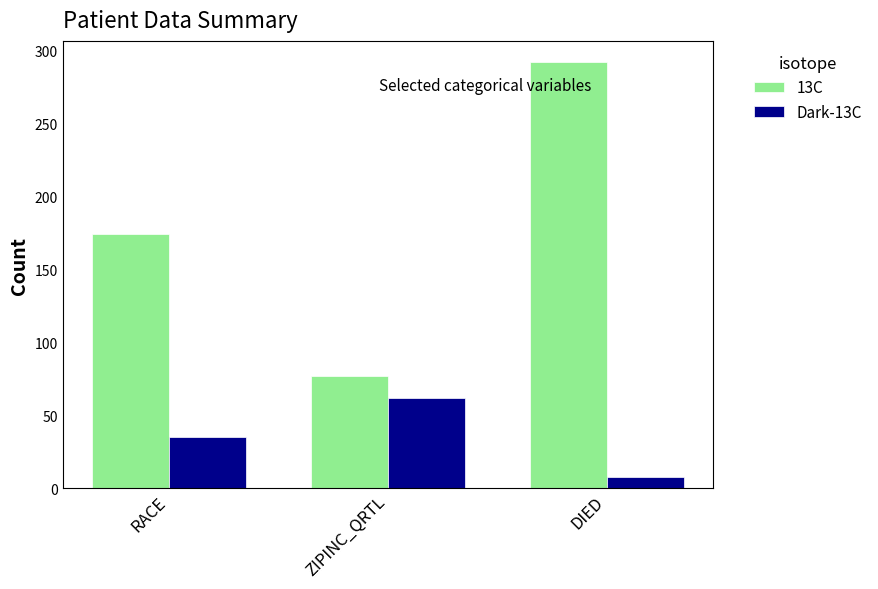

At which category is the sum across all series the highest?

DIED